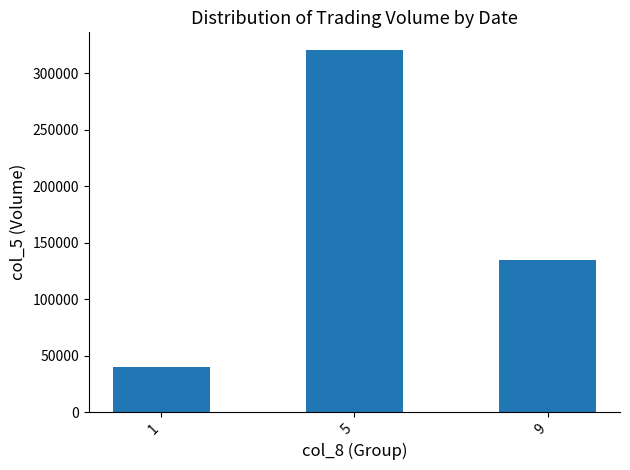

Is it true that the value at 5 is 106068?

False